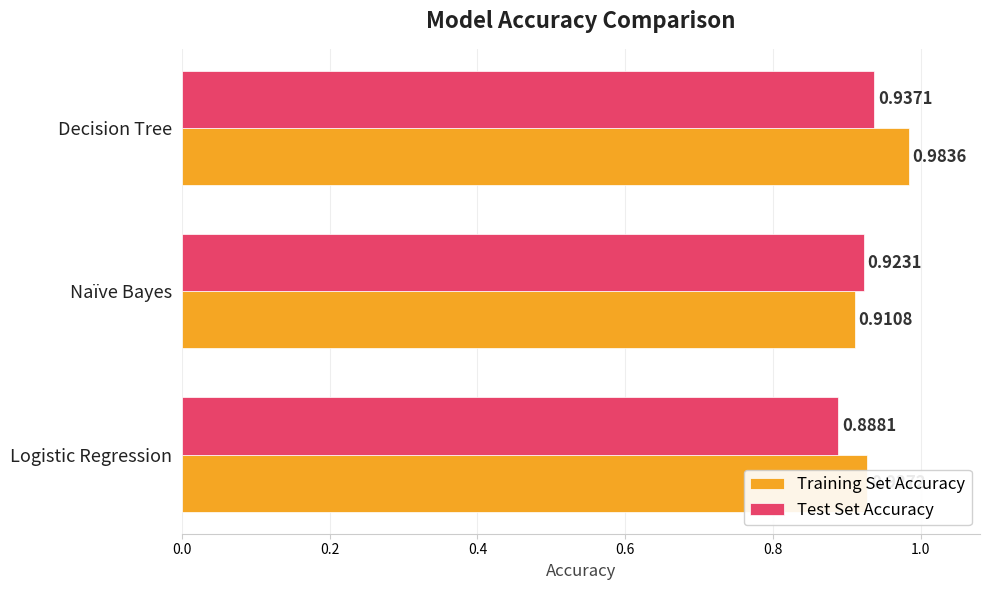

Count the number of categories in the chart.

3